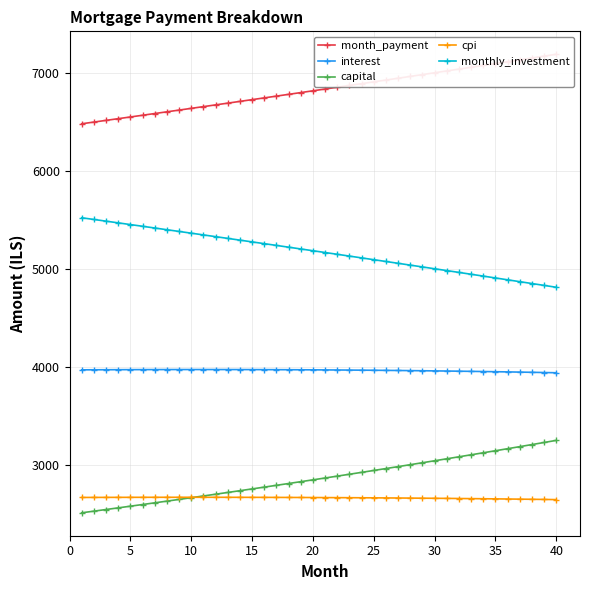

Is this an area chart (filled region under the line)?

No